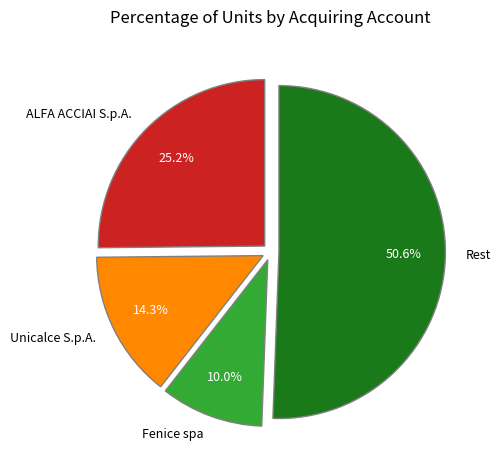

Rank the categories by value from highest to lowest.

Rest, ALFA ACCIAI S.p.A., Unicalce S.p.A., Fenice spa